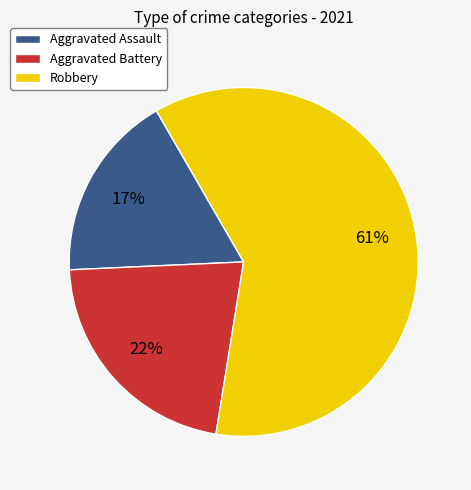

What is the smallest slice in the pie chart?

Aggravated Assault